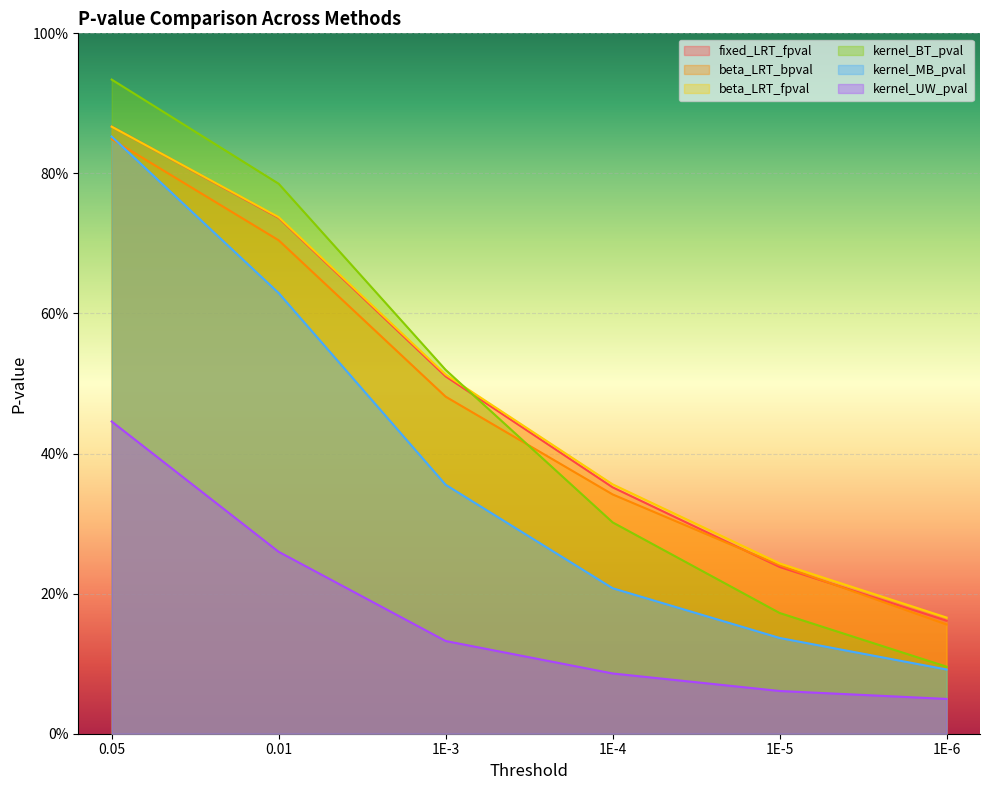

What position from the left is 1E-3?

3